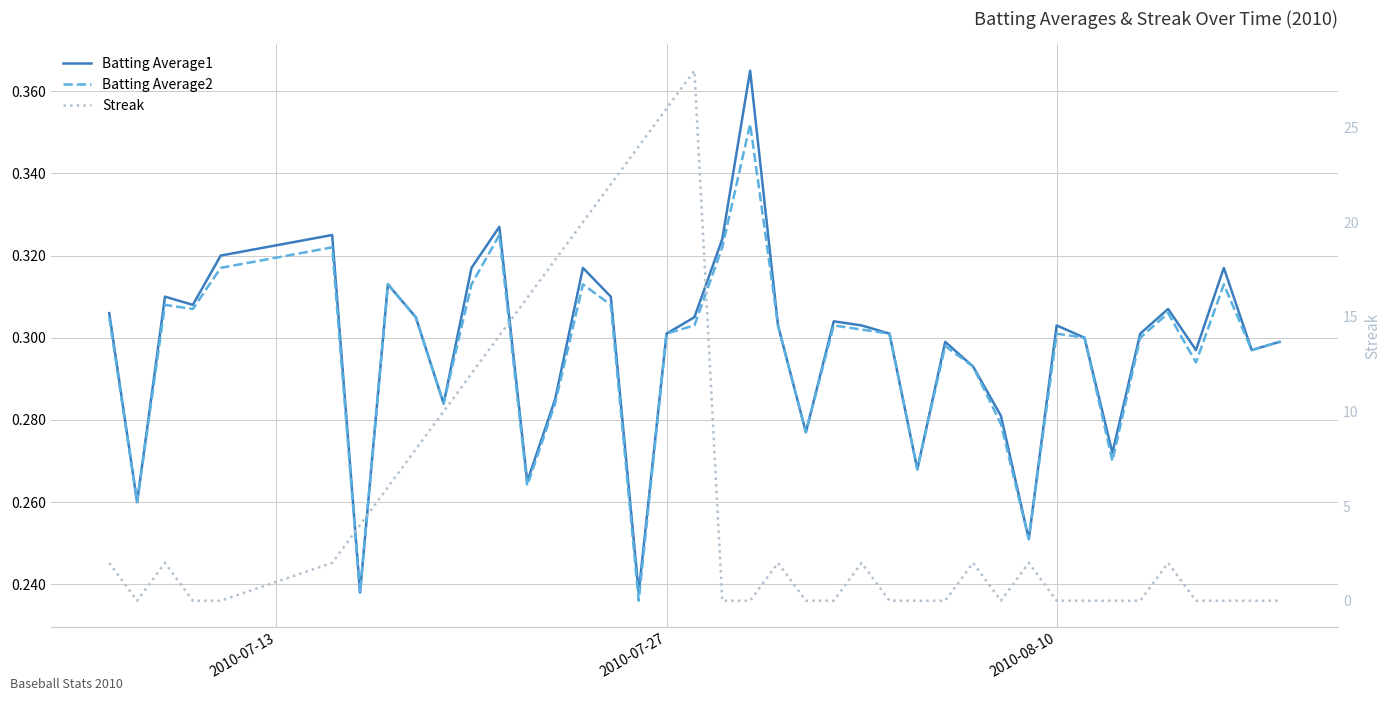

What are all the series names shown in the legend?

Batting Average1, Batting Average2, Streak